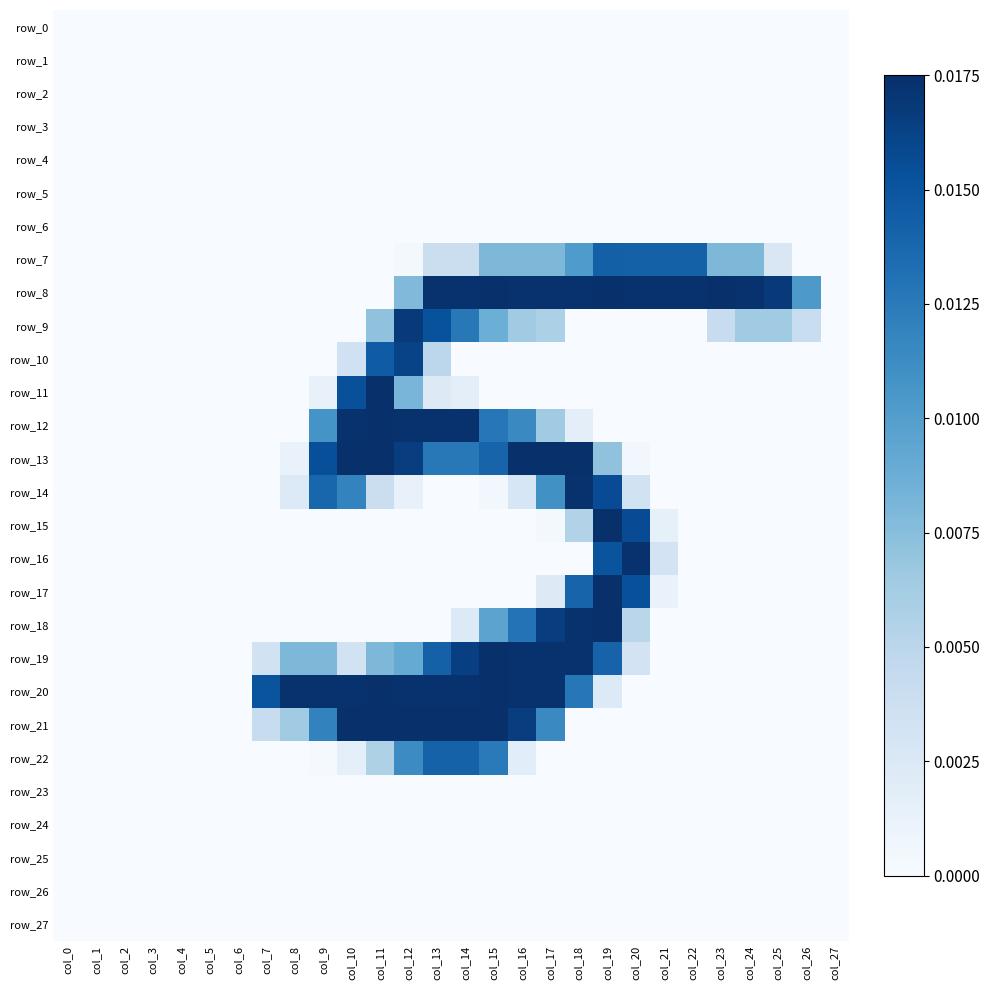

Count the row_8 values in the range 0 to 1.

28